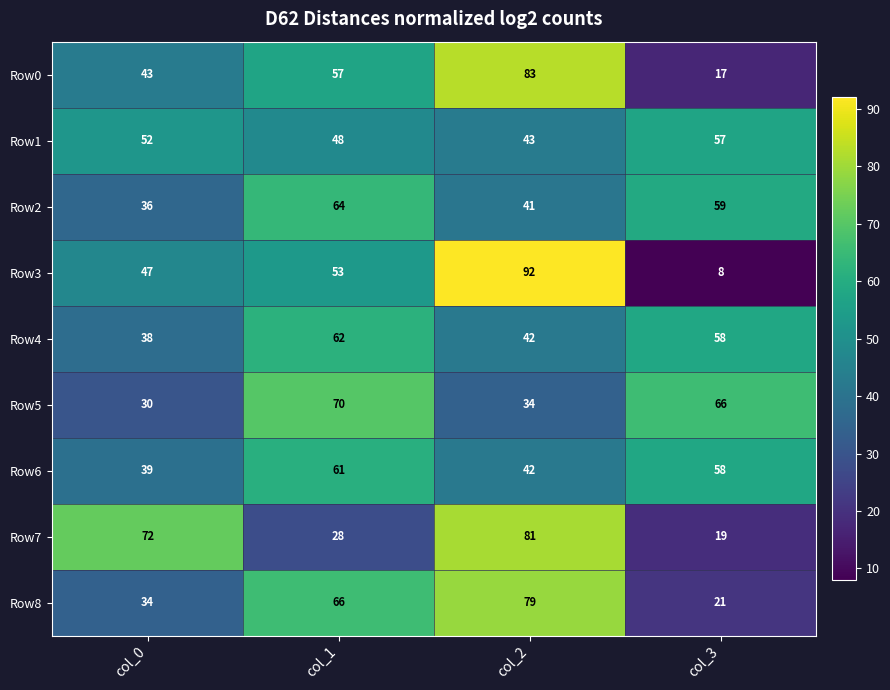

What is the total value across all series at col_3?

363